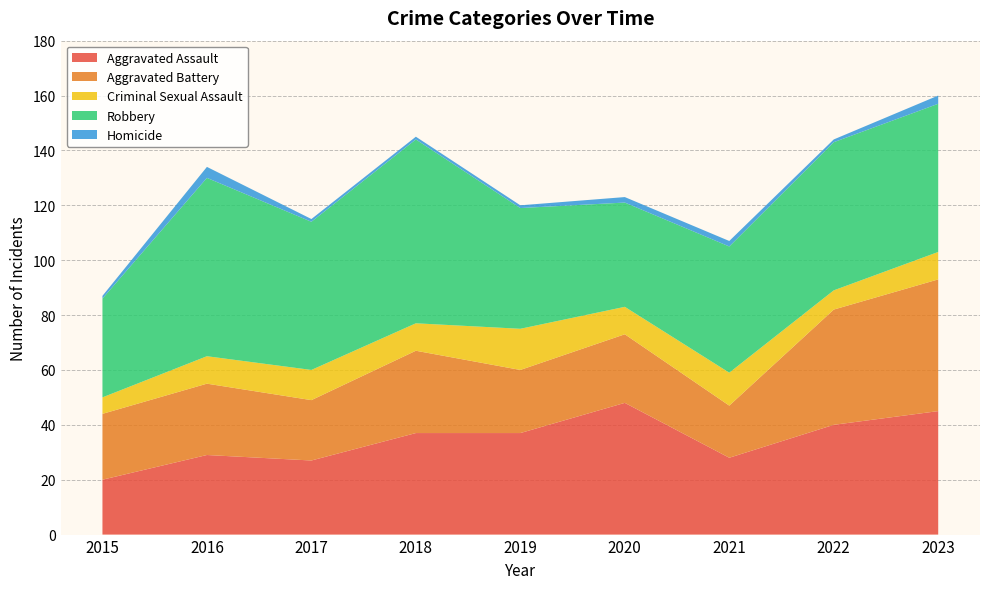

Reading left to right, what are all the values shown in this chart?

Aggravated Assault: 2015=20	2016=29	2017=27	2018=37	2019=37	2020=48	2021=28	2022=40	2023=45
Aggravated Battery: 2015=24	2016=26	2017=22	2018=30	2019=23	2020=25	2021=19	2022=42	2023=48
Criminal Sexual Assault: 2015=6	2016=10	2017=11	2018=10	2019=15	2020=10	2021=12	2022=7	2023=10
Robbery: 2015=36	2016=65	2017=54	2018=67	2019=44	2020=38	2021=46	2022=54	2023=54
Homicide: 2015=1	2016=4	2017=1	2018=1	2019=1	2020=2	2021=2	2022=1	2023=3